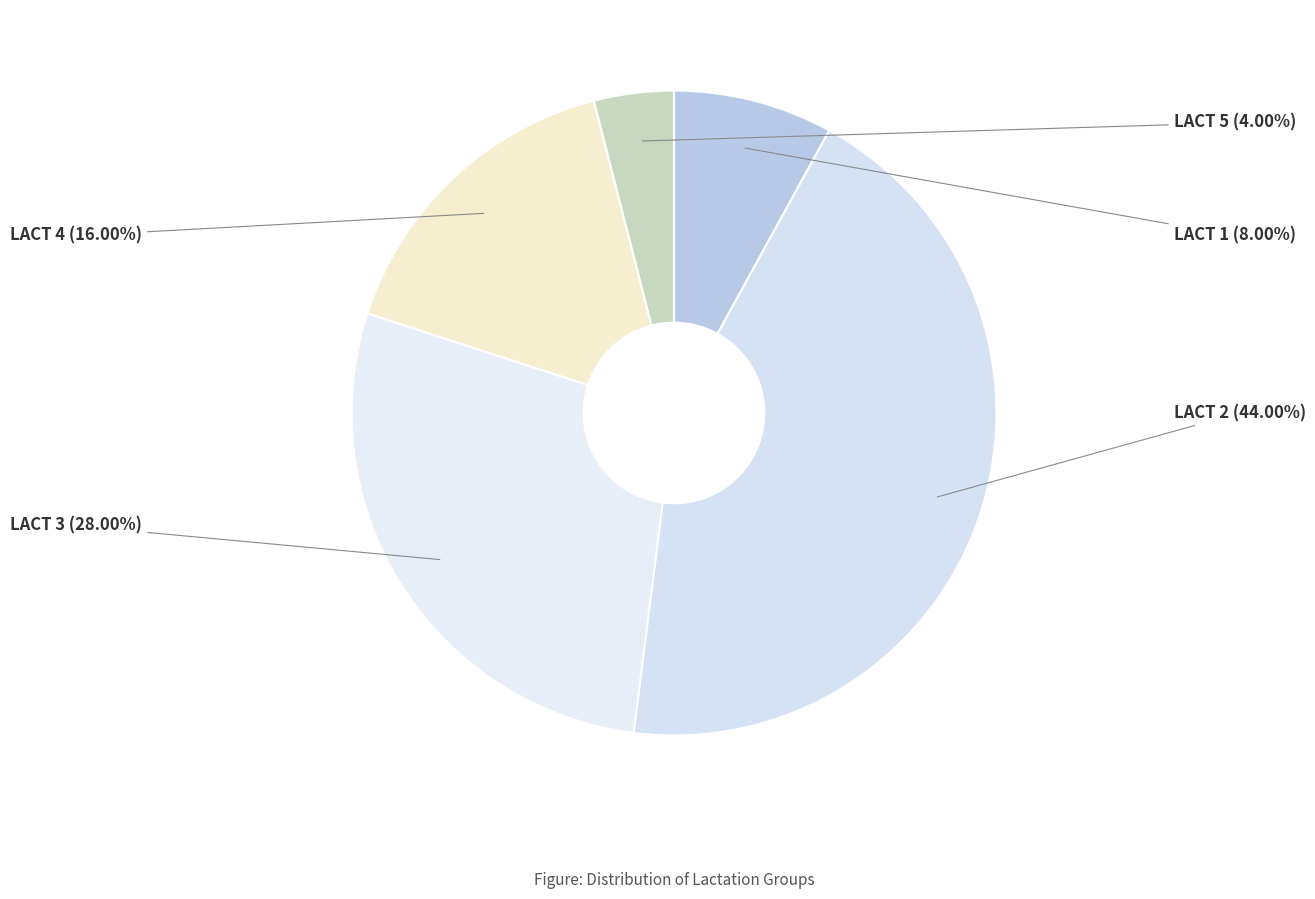

What is the largest slice in the pie chart?

LACT 2